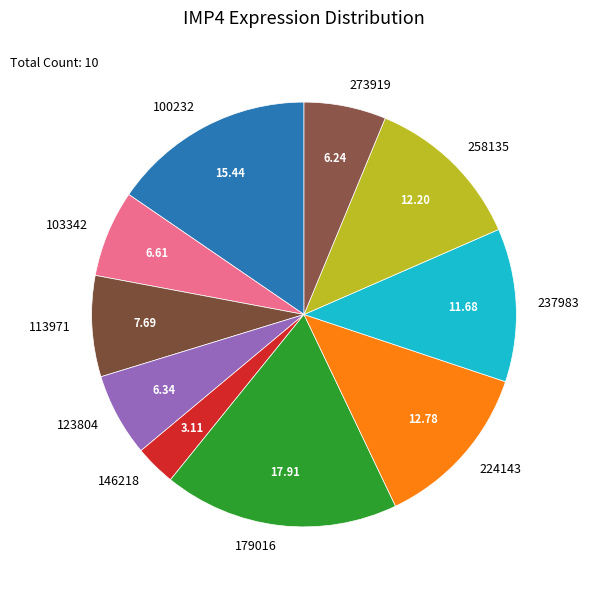

Combined, do 100232 and 224143 account for over 50%?

No